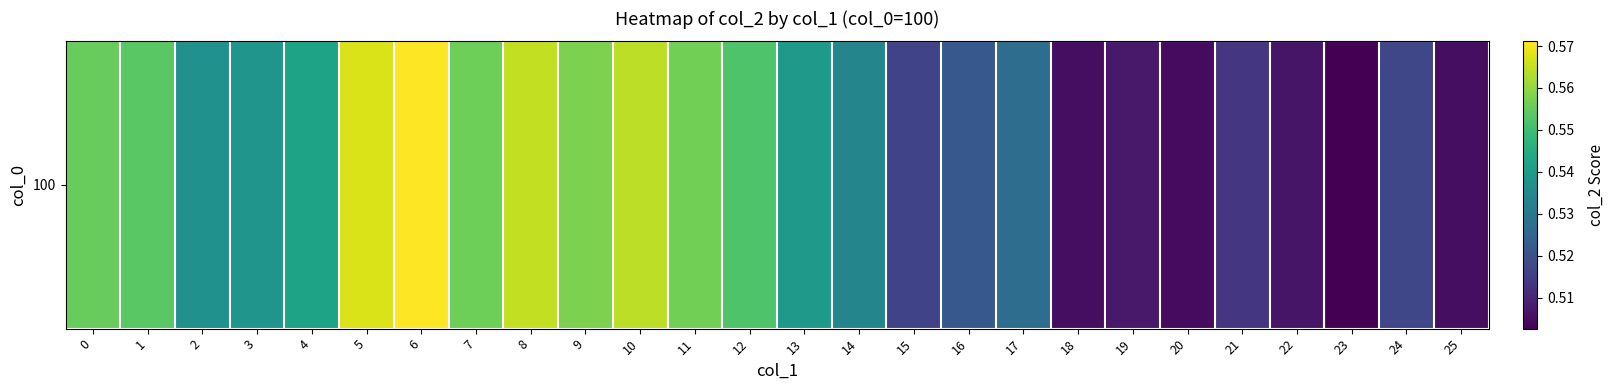

What is the approximate value at 17?

0.5